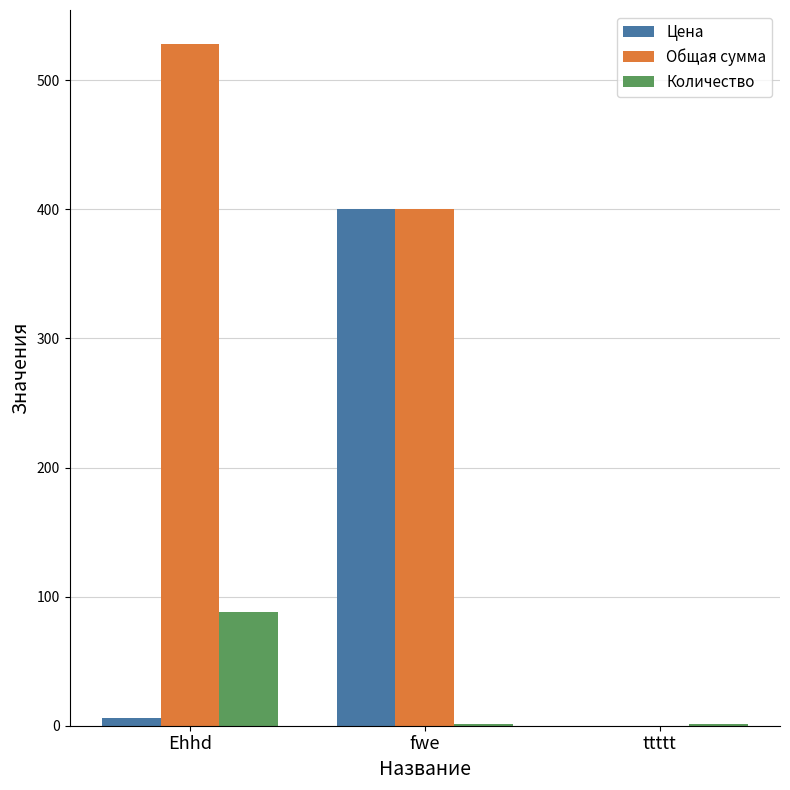

At which label is Общая сумма closest to 264?

fwe